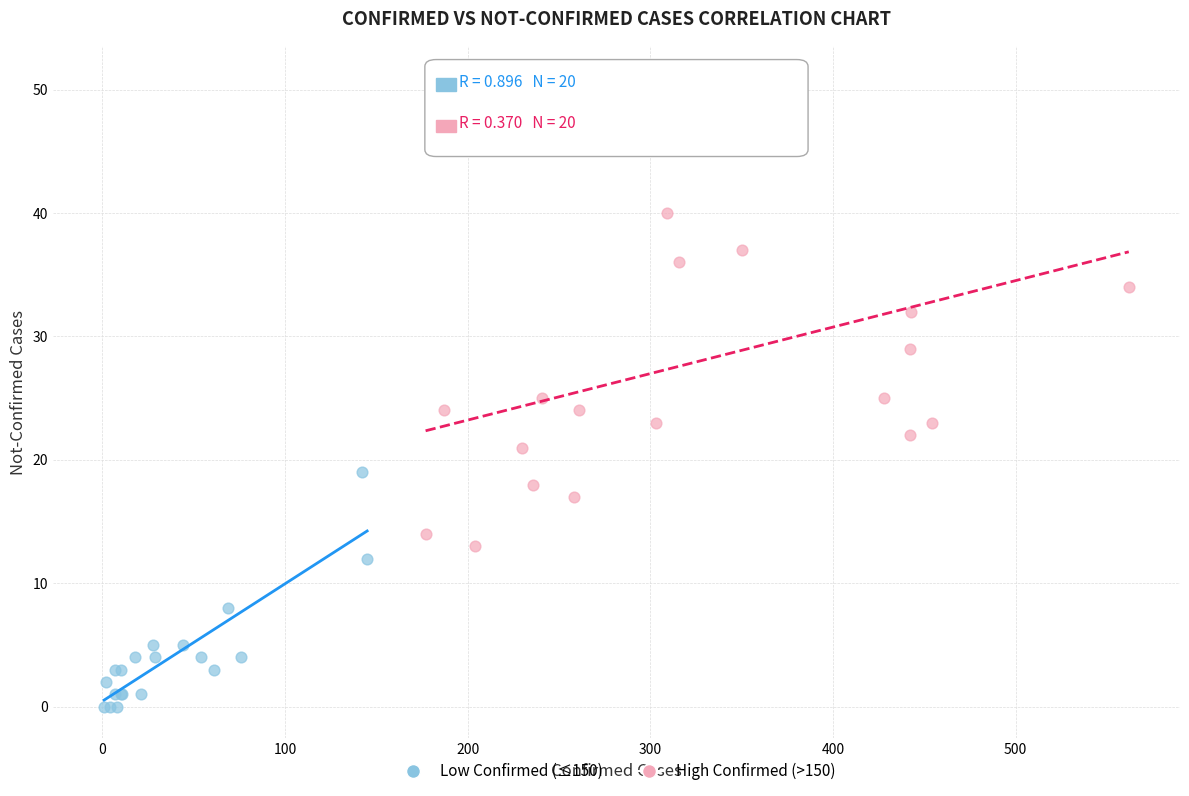

What are all the series names shown in the legend?

Low Confirmed (≤150), High Confirmed (>150)